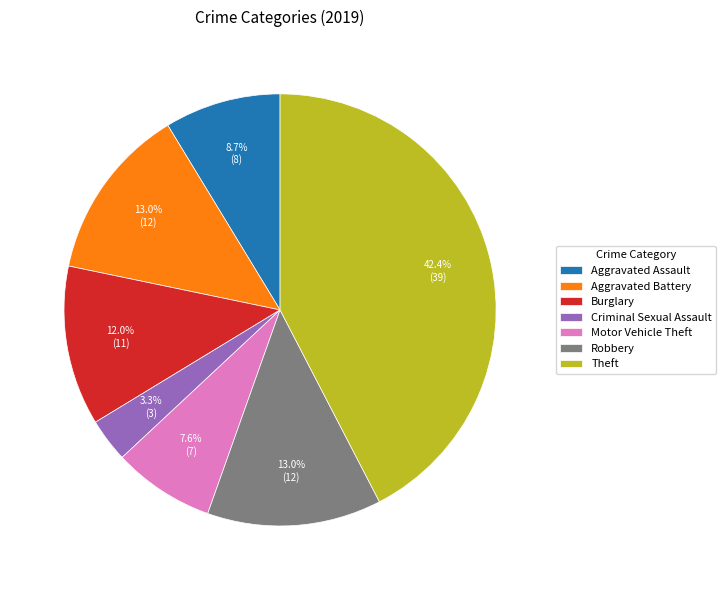

To the nearest percent, what is the difference between the largest and smallest slice percentages?

39%